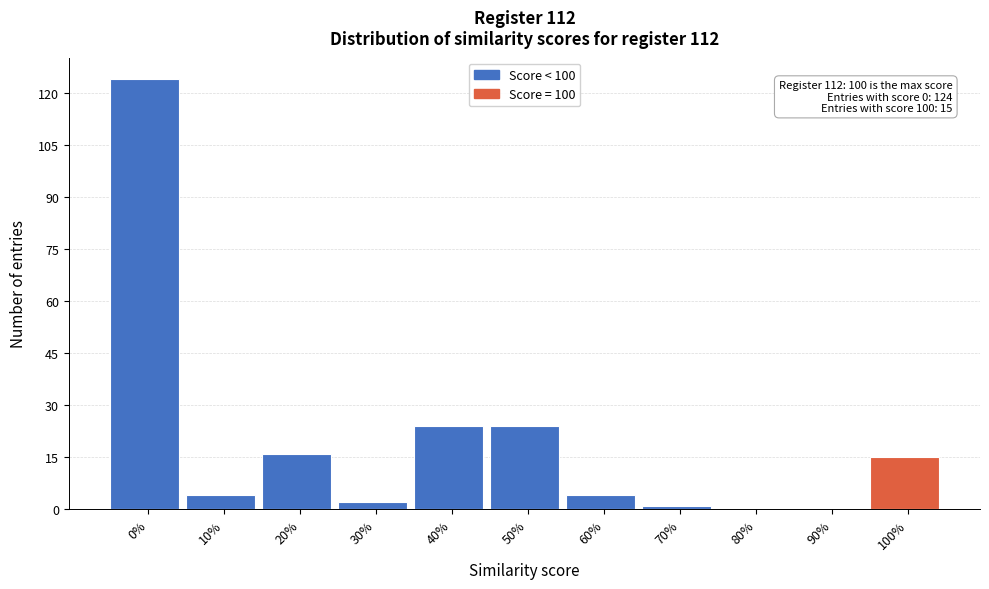

Reading right to left, what are all the values shown in this chart?

100%=15	90%=0	80%=0	70%=1	60%=4	50%=24	40%=24	30%=2	20%=16	10%=4	0%=124